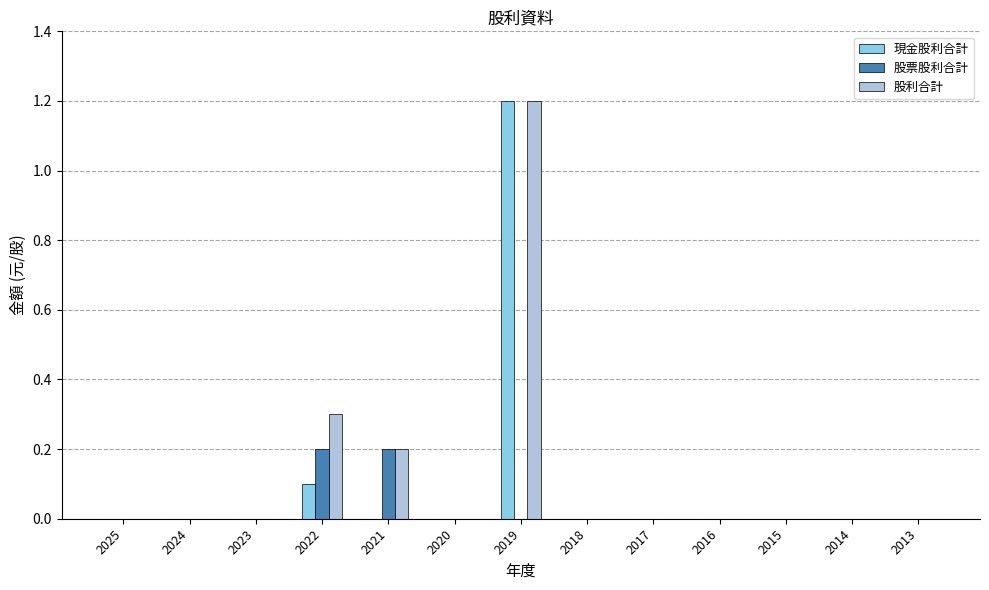

Does the chart contain stacked bars?

No